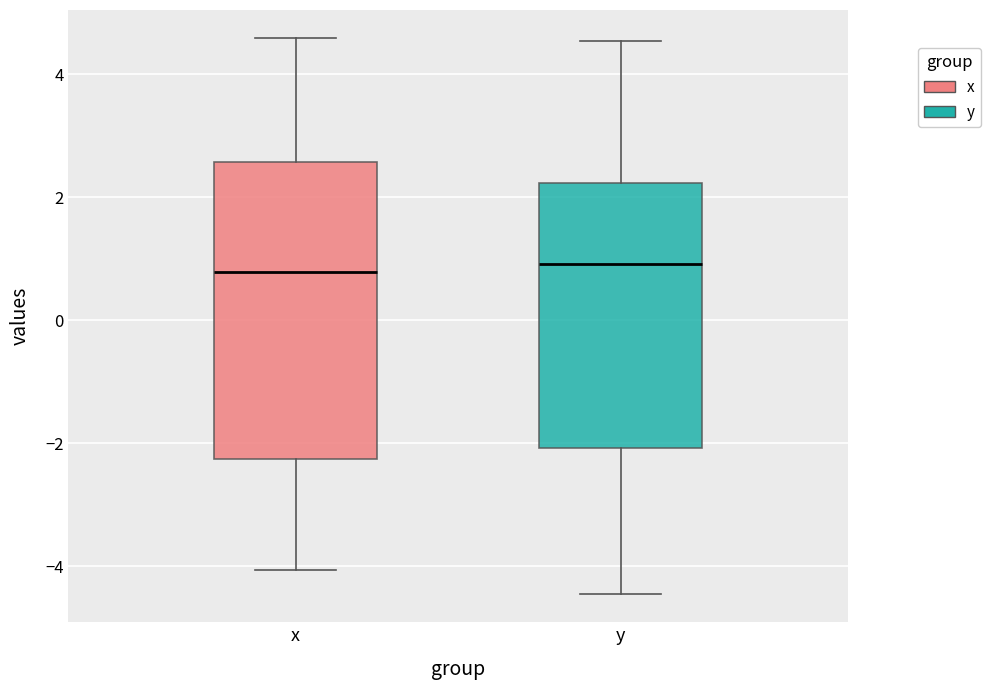

Reading left to right, transcribe this box plot: for each box, give where its median line is, the range the box spans, and where its two whiskers end, as read against the y-axis. The values are not printed on the chart, so give them approximately, as read against the axis.

x: median 0.8, box -2.2 to 2.6, whiskers -4.0 to 4.6
y: median 1.0, box -2.0 to 2.2, whiskers -4.4 to 4.6